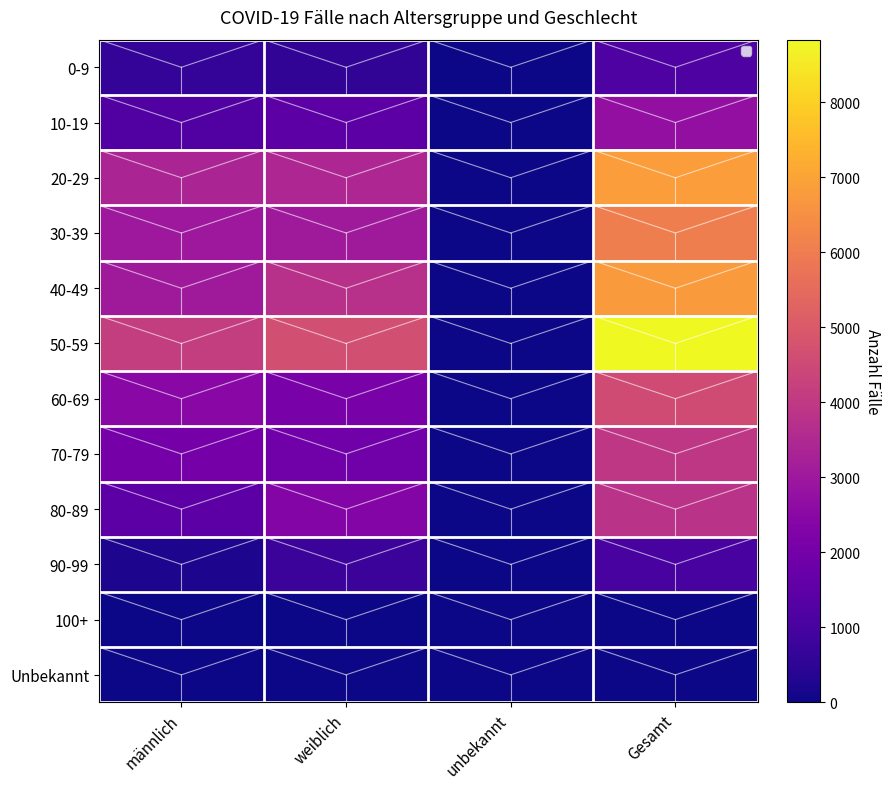

Between männlich and unbekannt, which is larger?

männlich